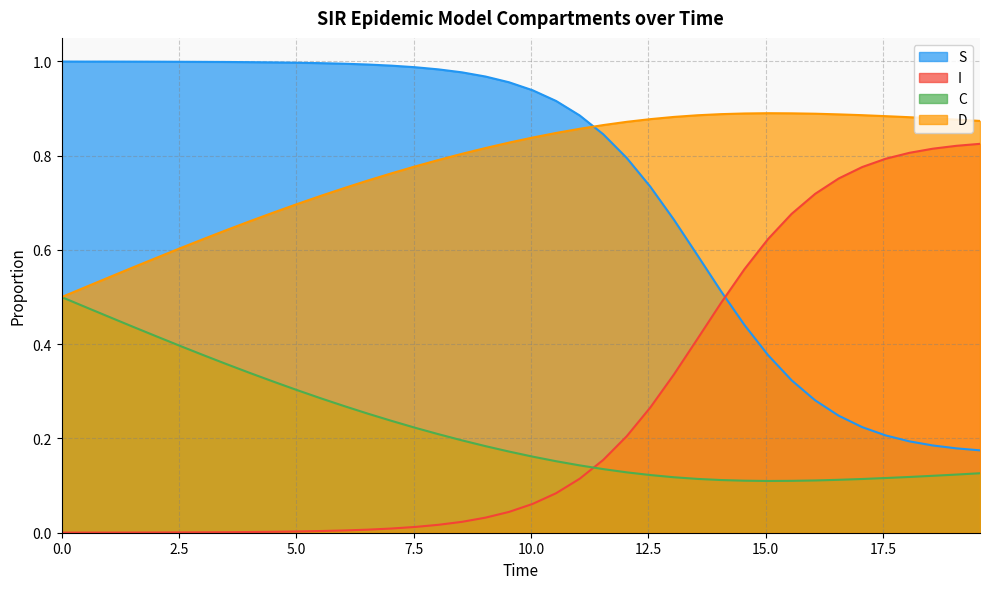

What are all the series names shown in the legend?

S, I, C, D